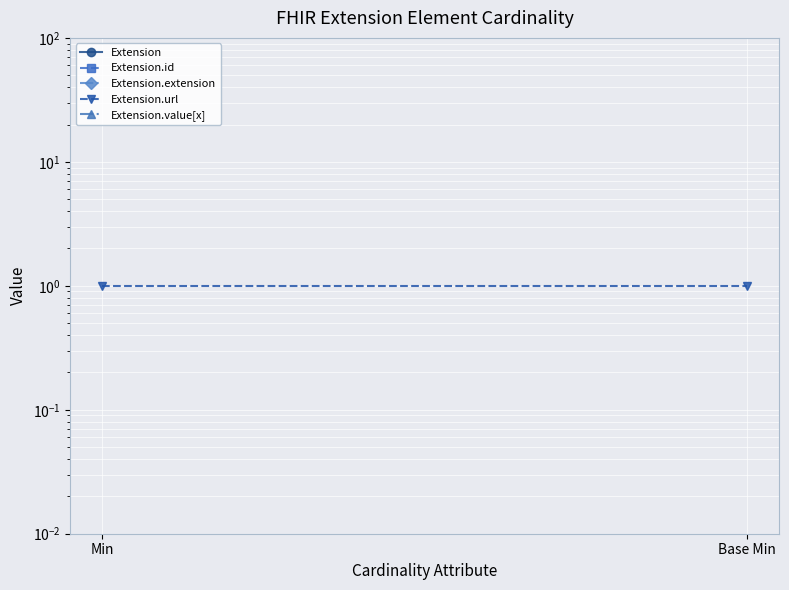

Is this an area chart (filled region under the line)?

No